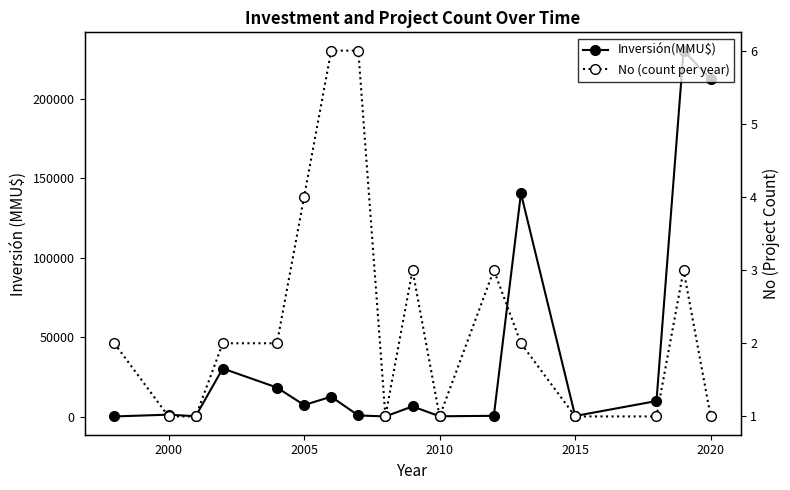

How many interior local valleys does the Inversión(MMU$) series have?

5